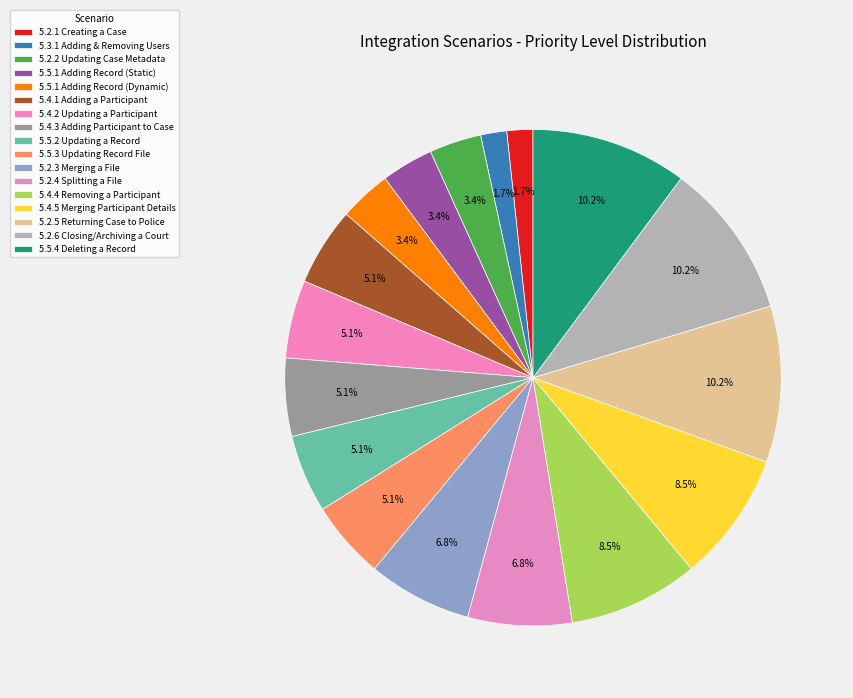

Is there any slice that represents more than half of the pie?

No